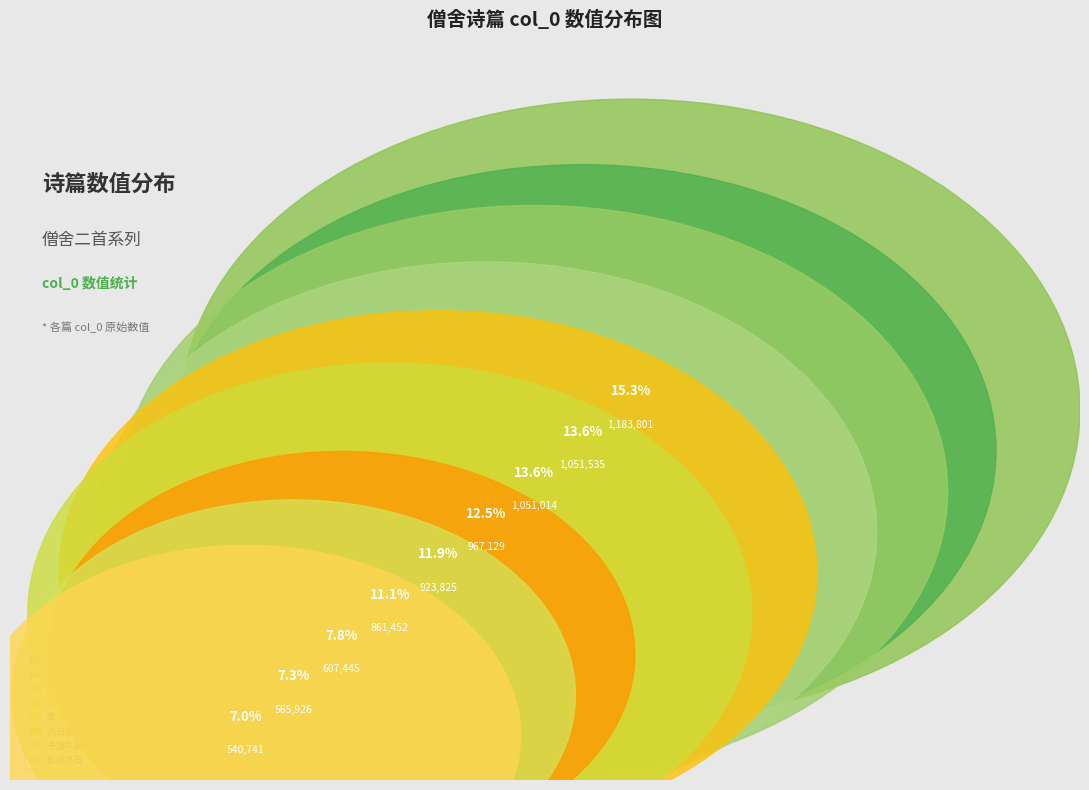

What percentage is NOT represented by 都城冬日公出同杨东川寅丈宿僧舍二首 其二?

93.0%